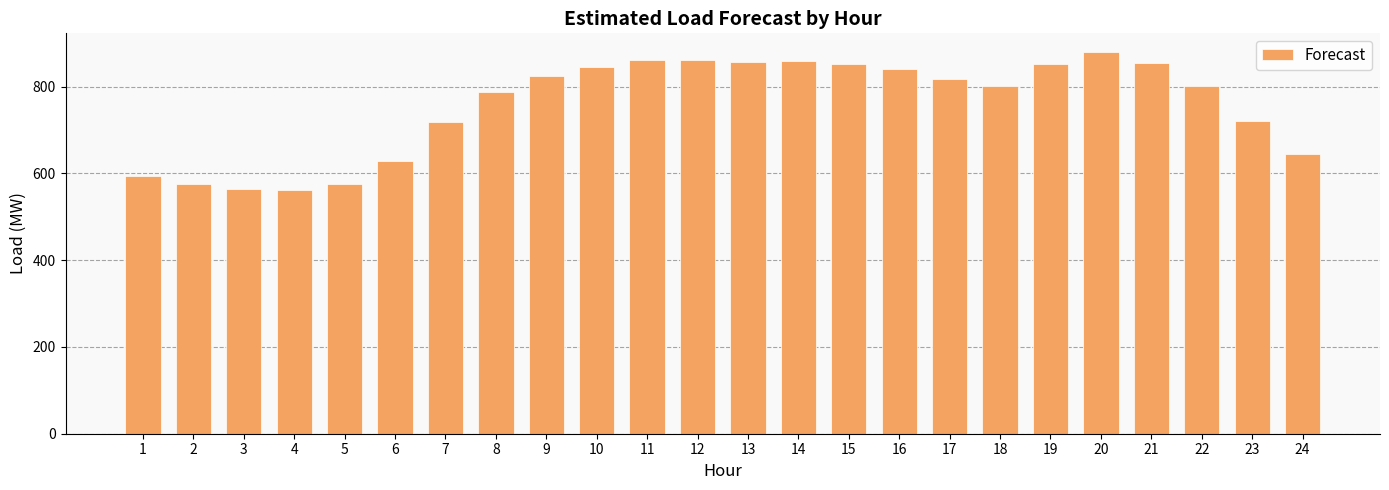

What is the greatest value displayed?

878.8